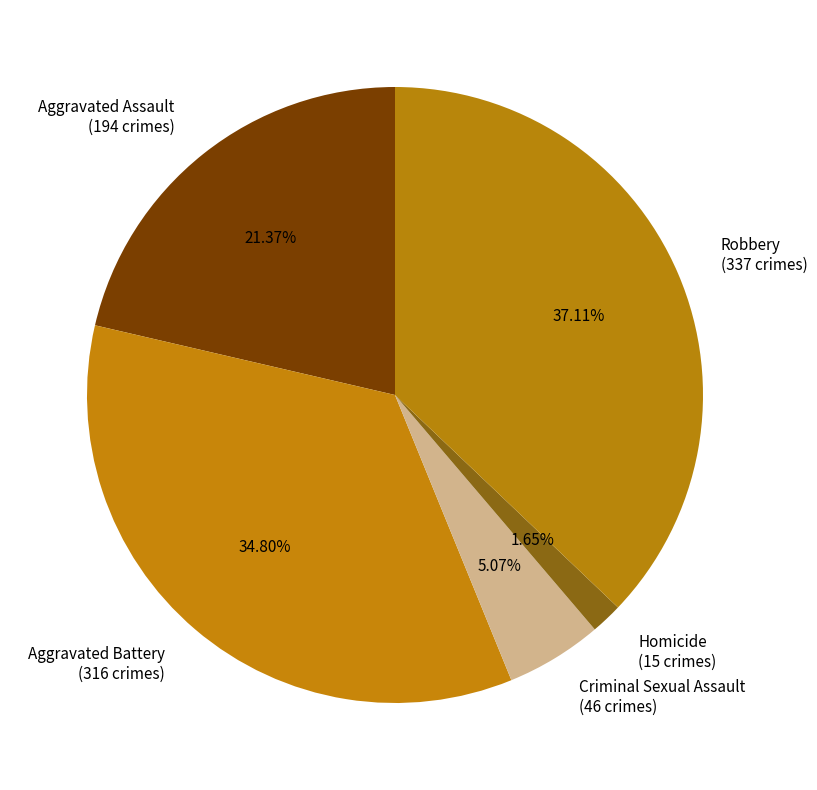

Combined, what portion of the pie is Robbery and Criminal Sexual Assault?

42.2%